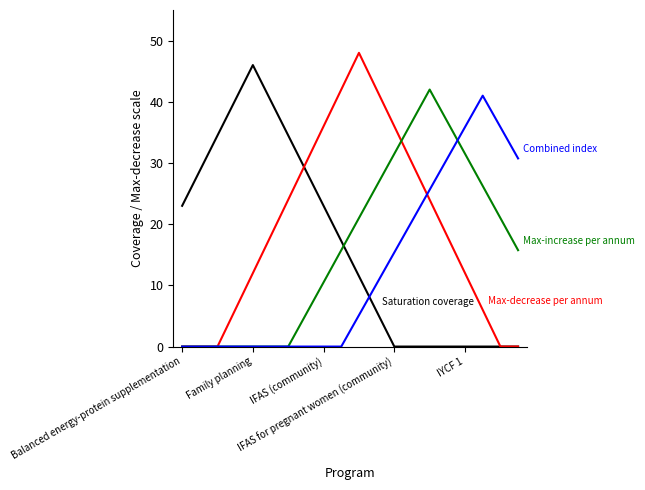

What is the greatest value displayed?

48.0